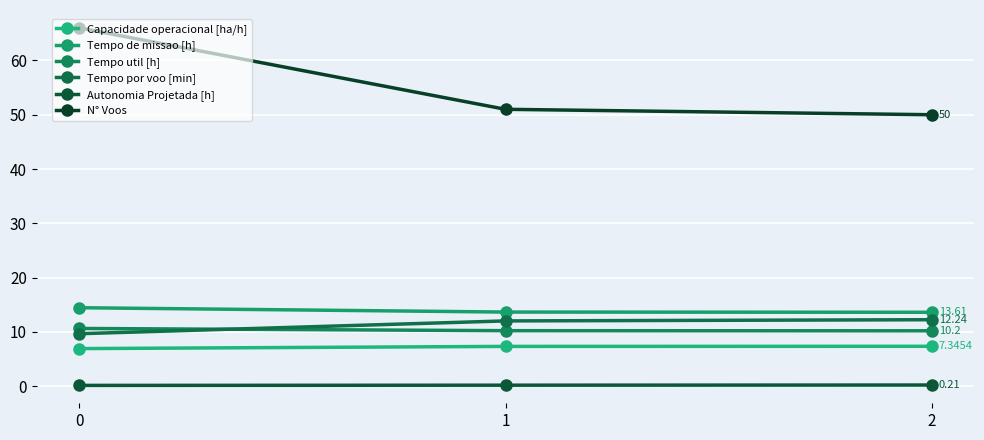

Where does the Capacidade operacional [ha/h] series first go above 7?

1